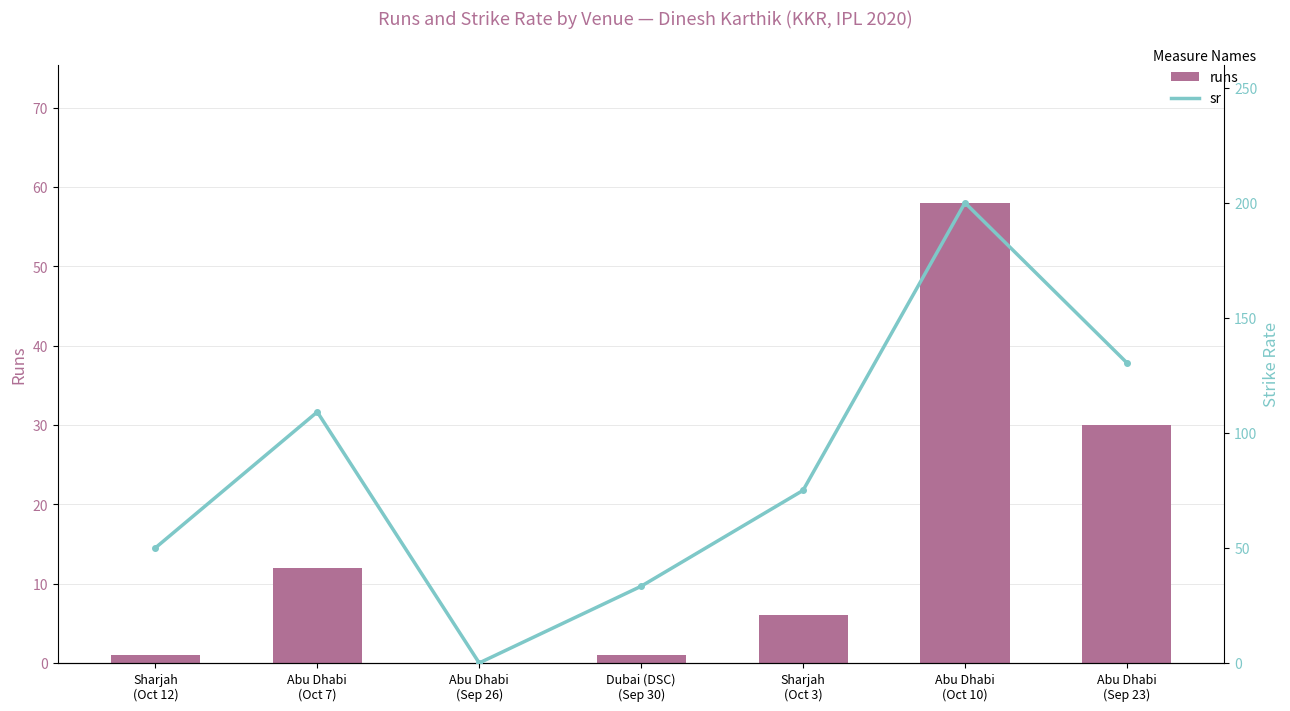

What are all the series names shown in the legend?

runs, sr